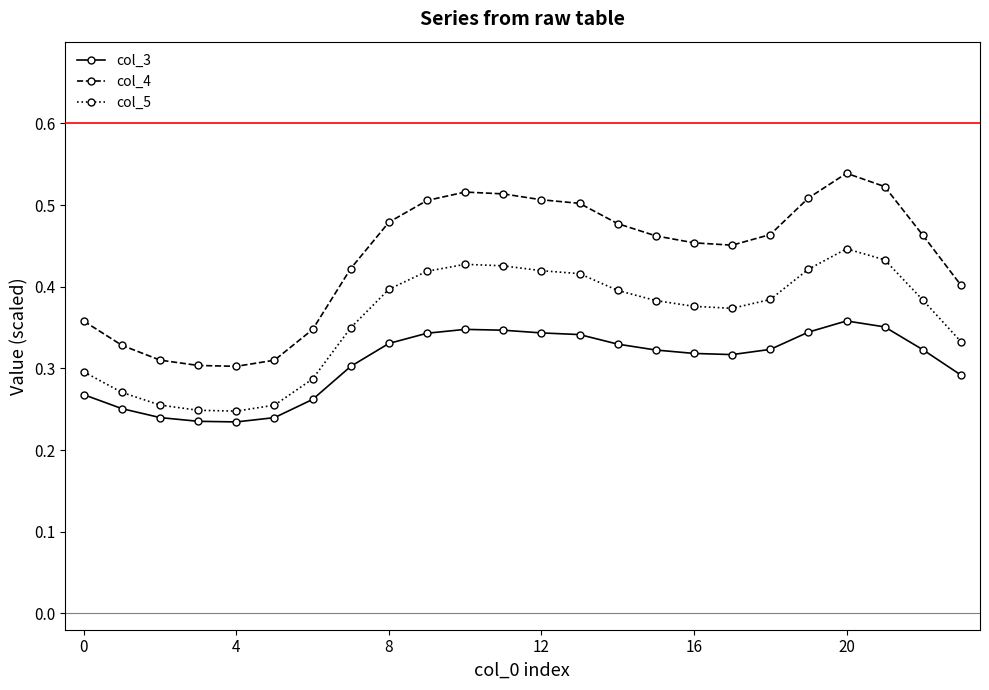

Count the col_5 values in the range 0 to 1.

24